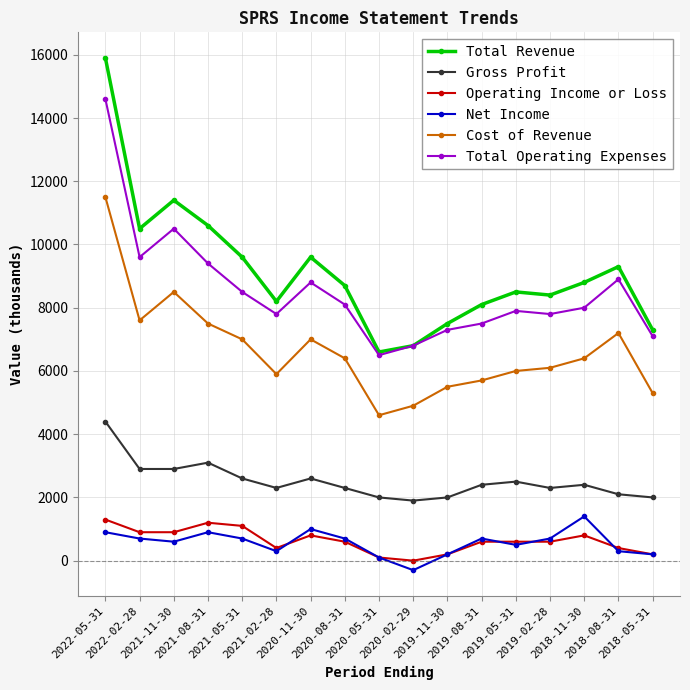

Between 2021-05-31 and 2019-08-31, which series saw the biggest shift?

Total Revenue